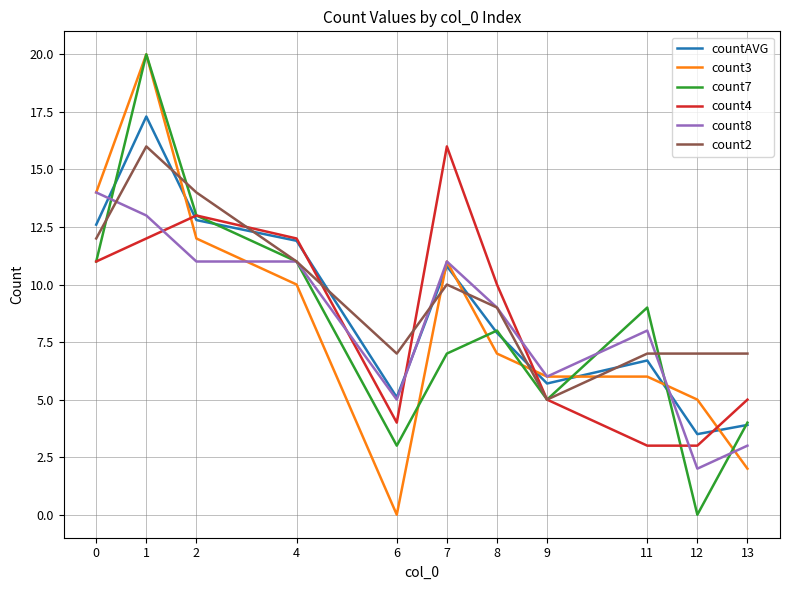

What is the sum of the countAVG values at 0 and 1?

29.9